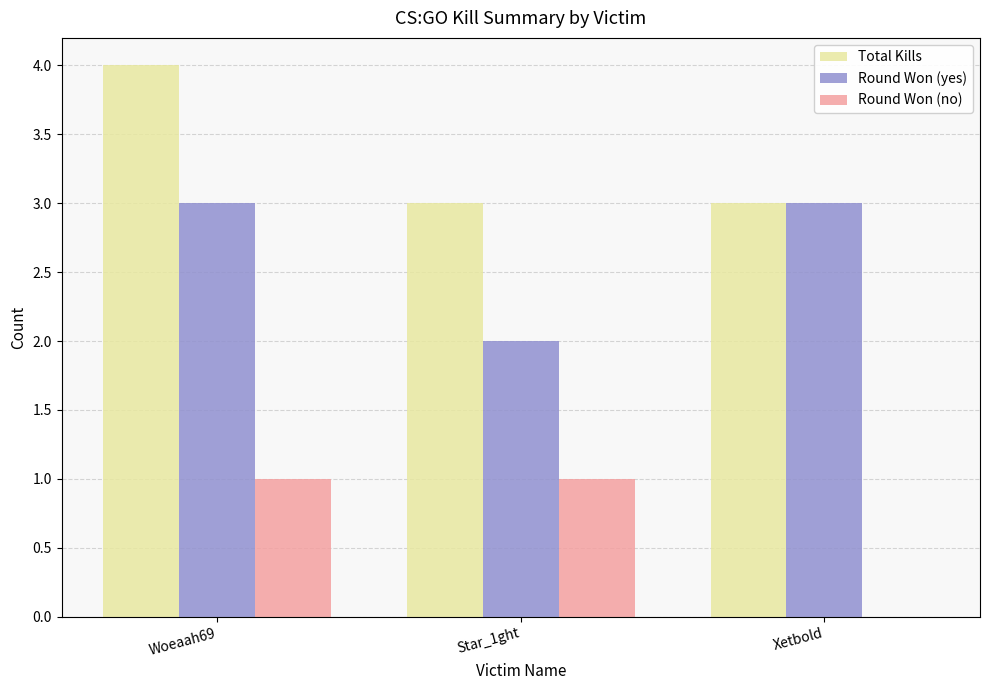

Are the bars grouped side by side (vs. stacked)?

Yes